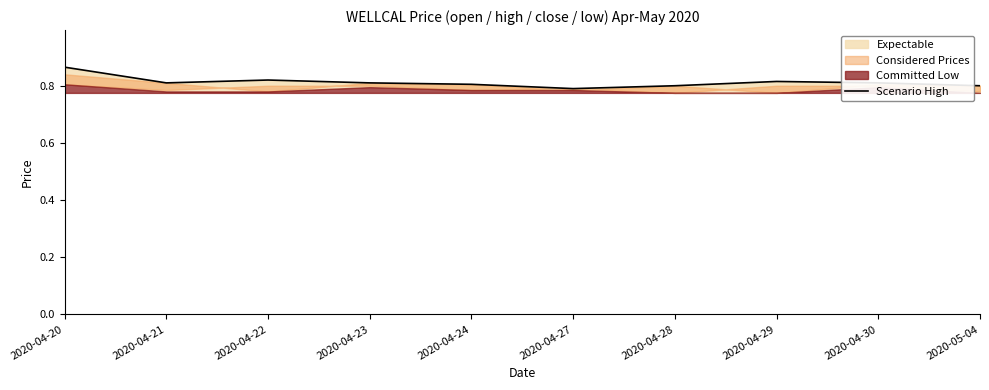

List the labels in order of value, smallest first.

2020-04-27, 2020-04-28, 2020-05-04, 2020-04-24, 2020-04-21, 2020-04-23, 2020-04-30, 2020-04-29, 2020-04-22, 2020-04-20